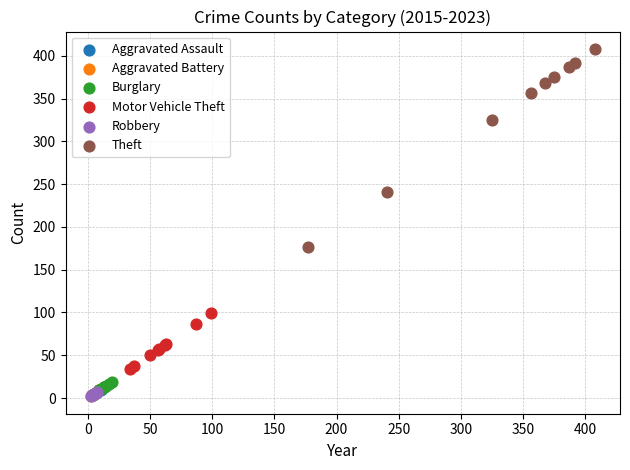

Which series has the largest Y range (max minus min)?

Theft